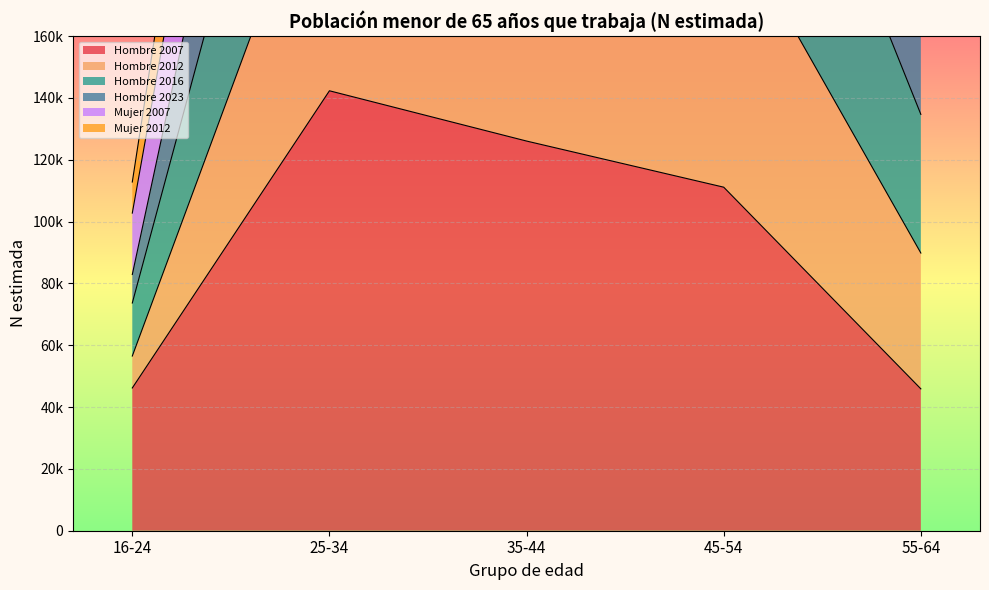

What is the total value across all series at 25-34?

981054